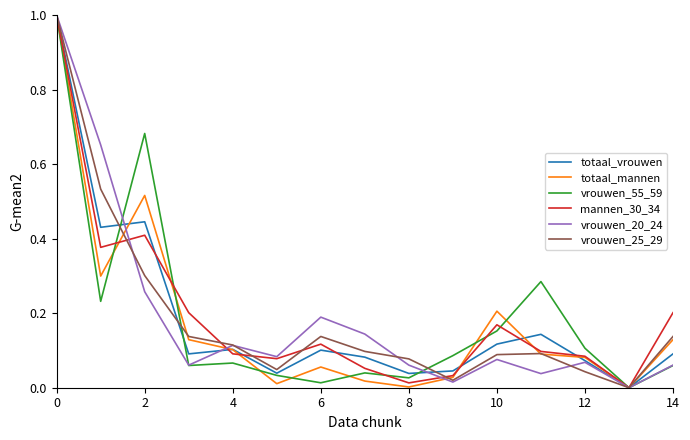

What is the highest value of the totaal_mannen series?

1.0